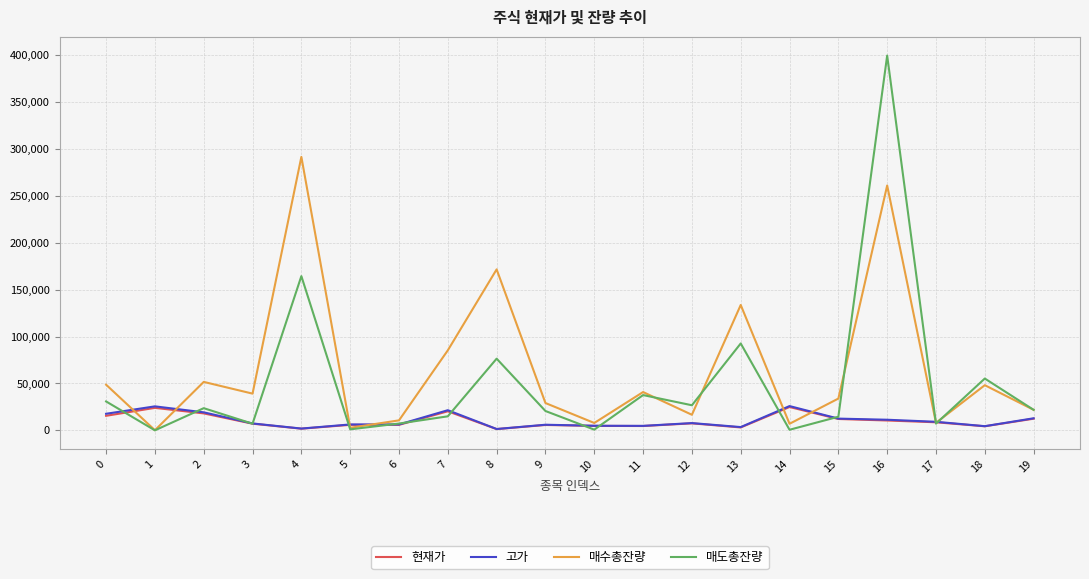

What is the maximum value for 매수총잔량?

291303